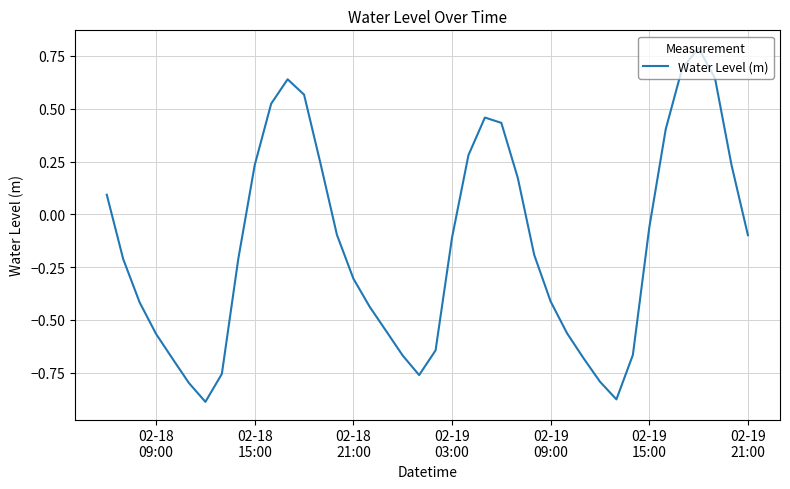

Does the chart display data point markers on the line(s)?

No